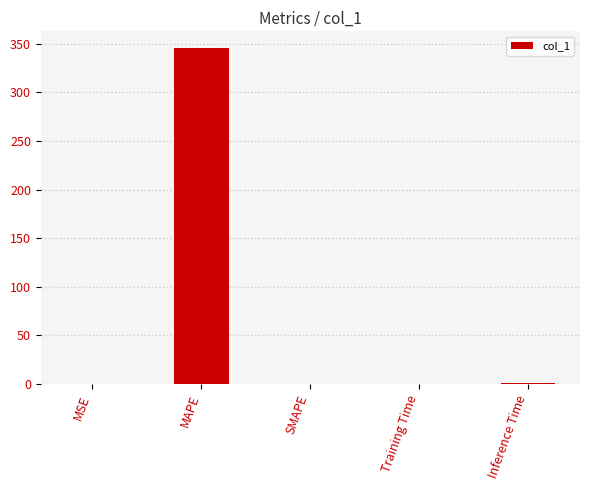

How many data points does each series have?

5